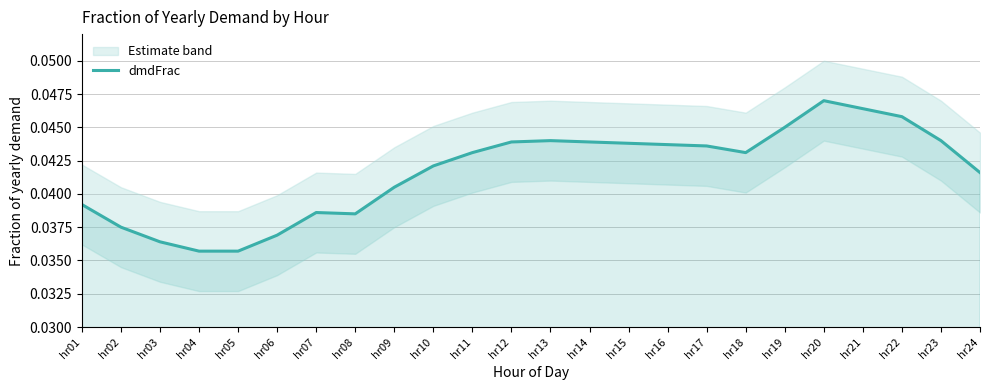

The dmdFrac series shows 0.1 at hr07. True or false?

False